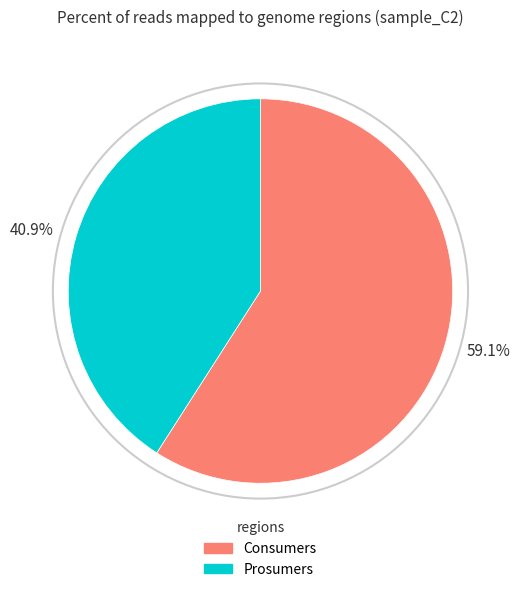

Is it true that Prosumers is 32% of the pie?

False